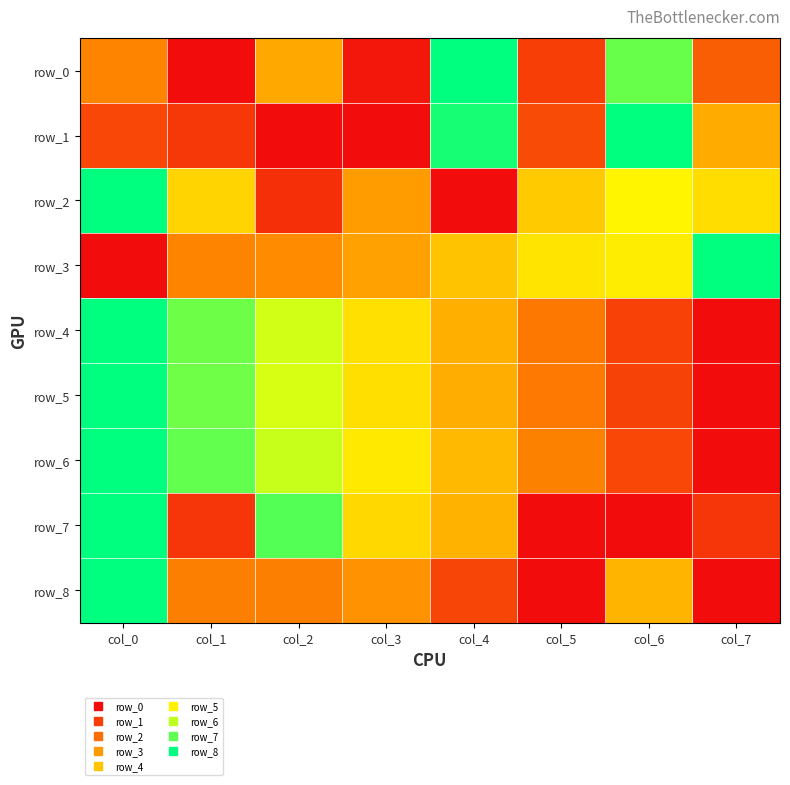

Reading left to right, what are all the values shown in this chart?

row_0: 0.3	0.0	0.4	0.0	1.0	0.1	0.9	0.2
row_1: 0.2	0.1	0.0	0.0	1.0	0.2	1.0	0.4
row_2: 1.0	0.5	0.1	0.4	0.0	0.5	0.6	0.6
row_3: 0.0	0.3	0.3	0.4	0.5	0.6	0.6	1.0
row_4: 1.0	0.9	0.7	0.6	0.4	0.3	0.1	0.0
row_5: 1.0	0.9	0.7	0.6	0.4	0.3	0.1	0.0
row_6: 1.0	0.9	0.7	0.6	0.5	0.3	0.2	0.0
row_7: 1.0	0.1	0.9	0.6	0.4	0.0	0.0	0.1
row_8: 1.0	0.3	0.3	0.3	0.1	0.0	0.4	0.0